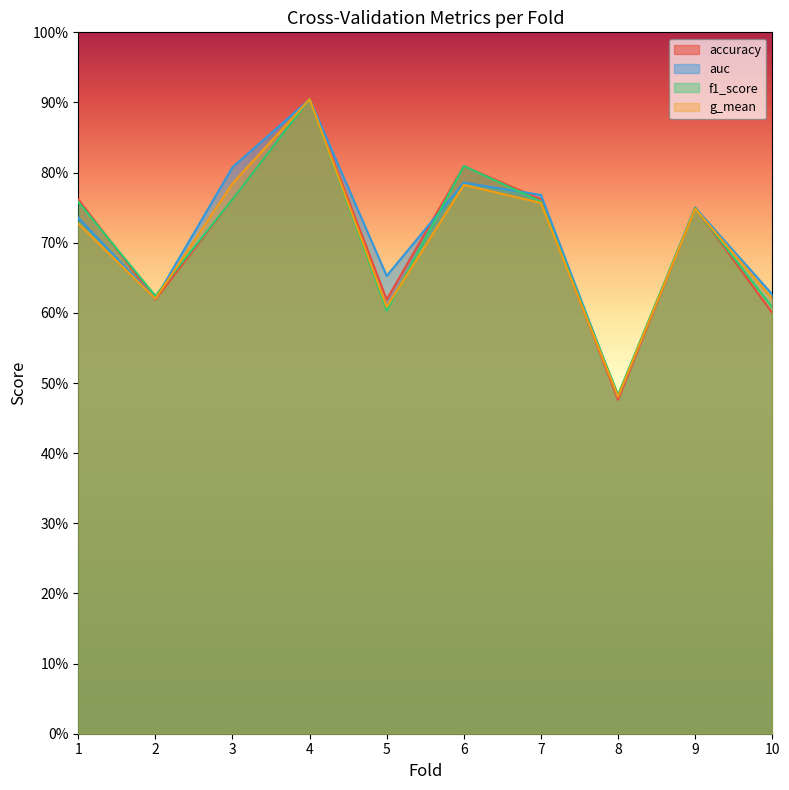

What is the difference between the maximum and minimum values in the g_mean series?

0.4